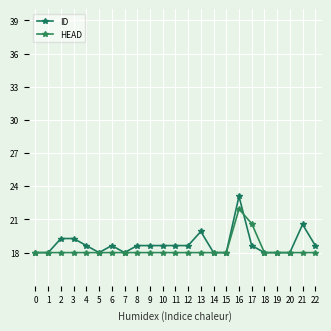

What is the difference between the second highest and second lowest values in the ID series?

2.5